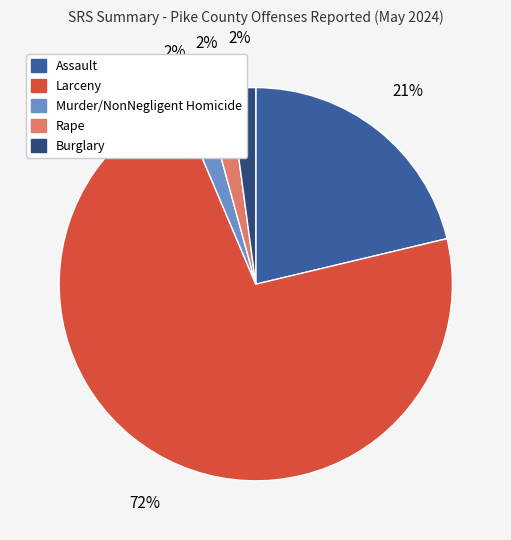

Do Larceny and Murder/NonNegligent Homicide together represent more than half of the pie?

Yes